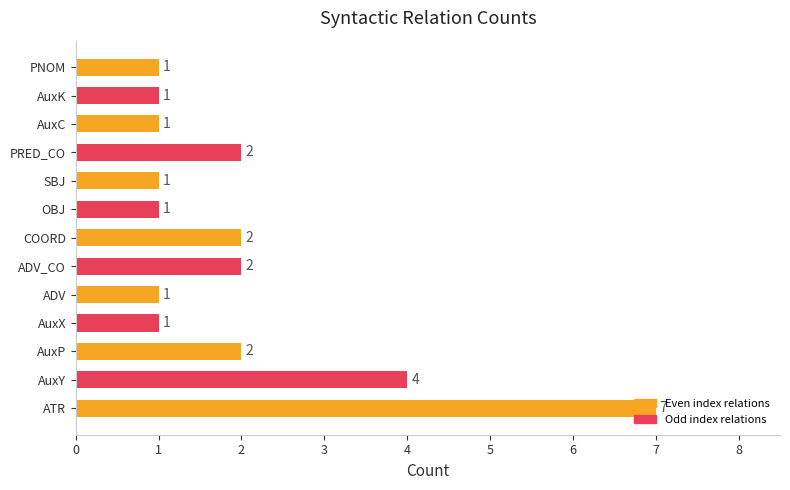

Which category has the highest value across all series?

ATR